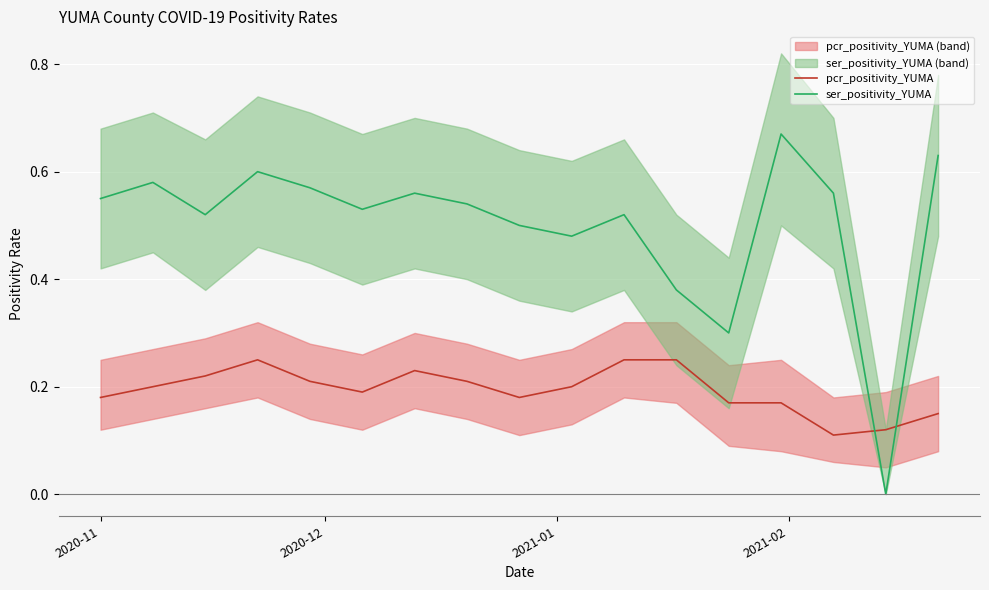

How many times do pcr_positivity_YUMA and ser_positivity_YUMA cross each other?

2